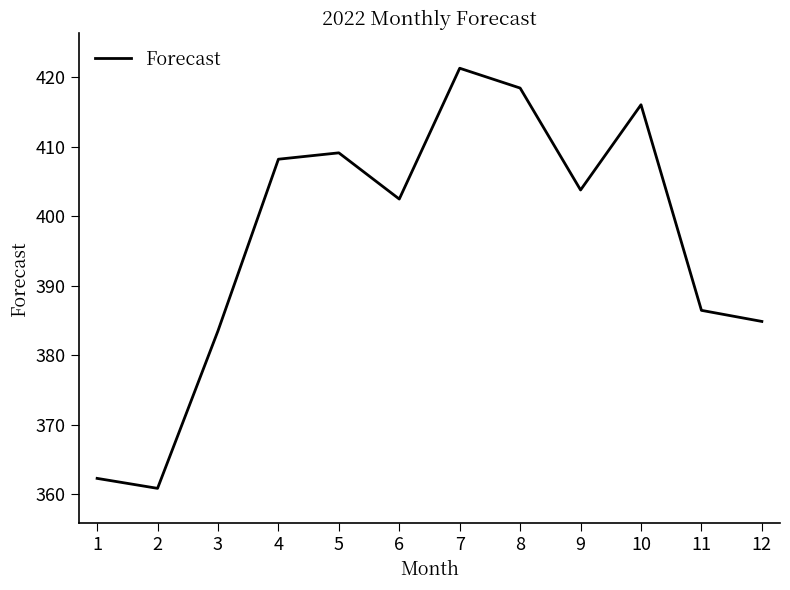

True or false: there are more than 1 points higher than both neighbors.

True